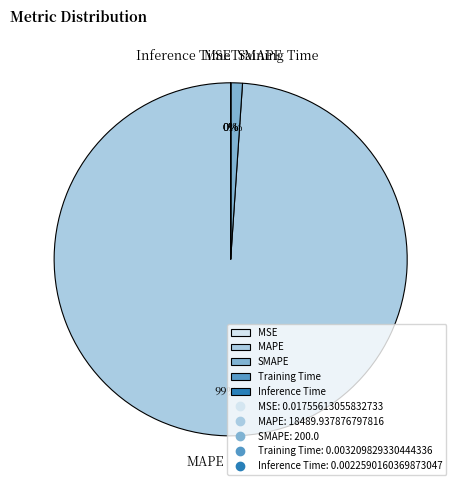

Which slice is the largest?

MAPE